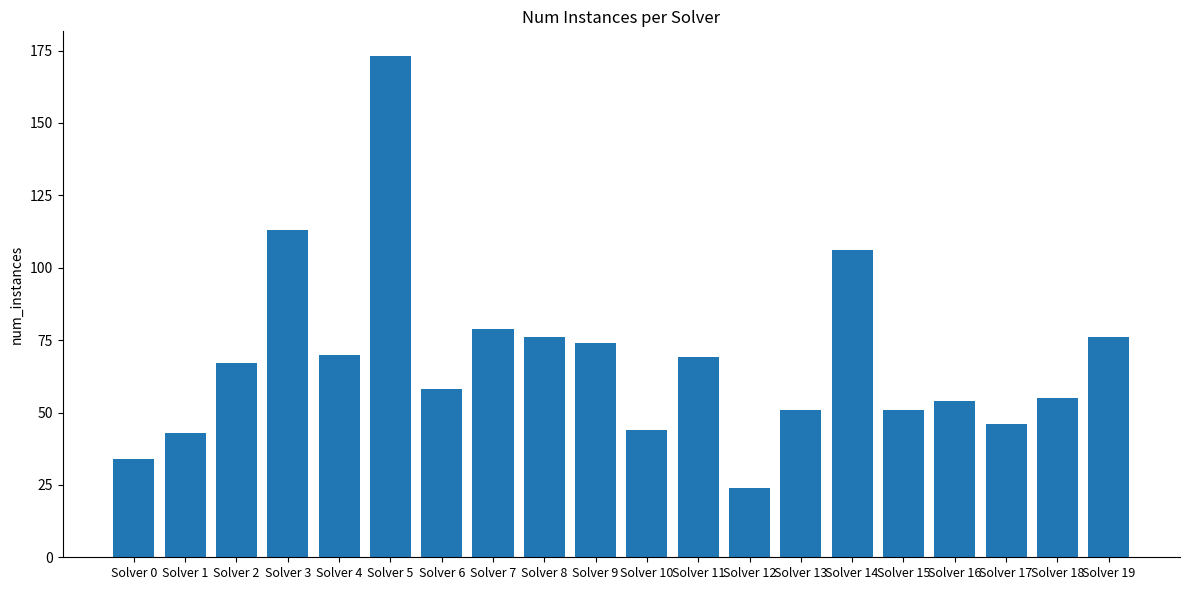

Which label corresponds to the smallest value in the chart?

Solver 12